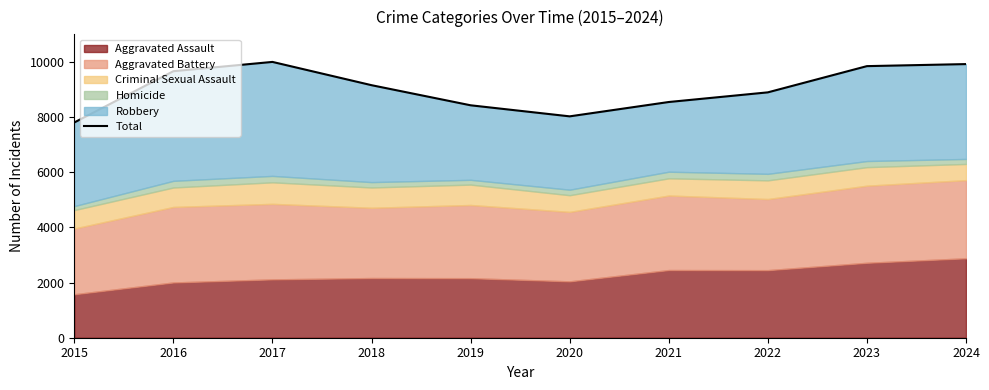

Reading right to left, extract all data points from this chart.

9922	9848	8897	8547	8027	8428	9157	10001	9664	7805